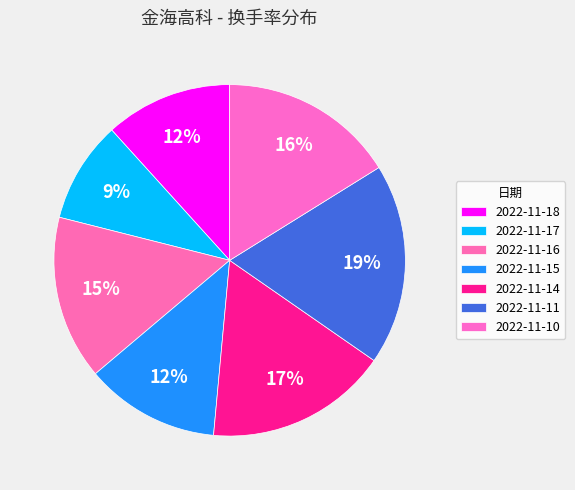

What percentage is the 2022-11-15 slice, to the nearest percent?

12%